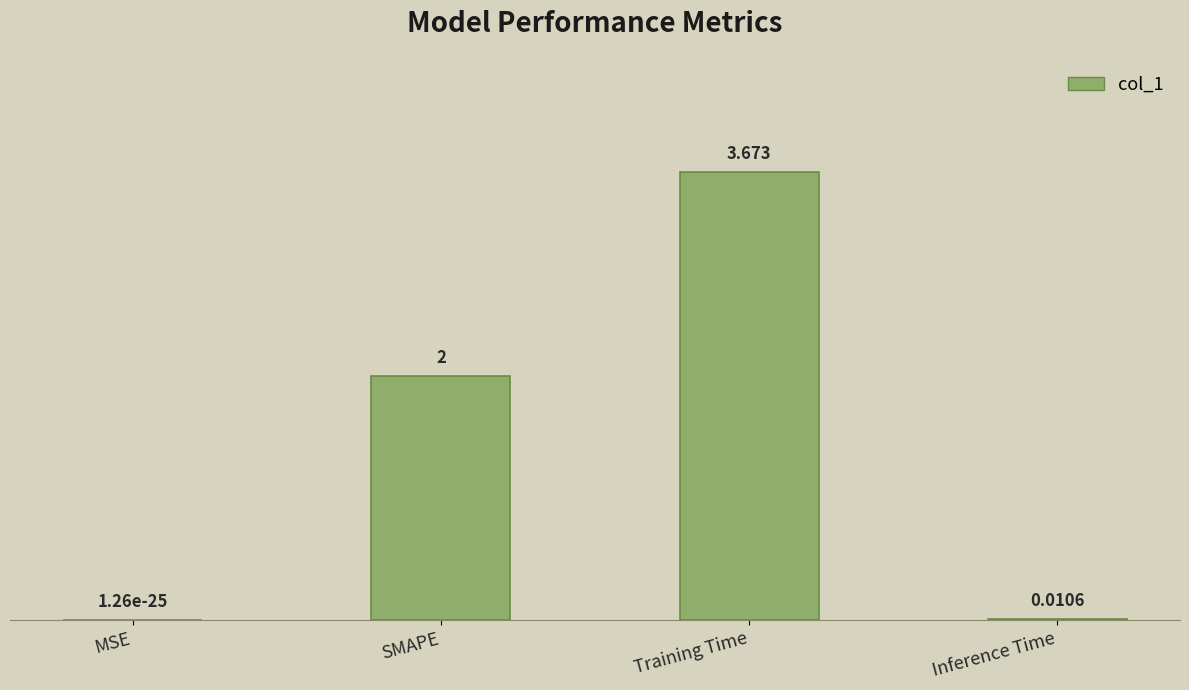

Which category has the highest value across all series?

Training Time